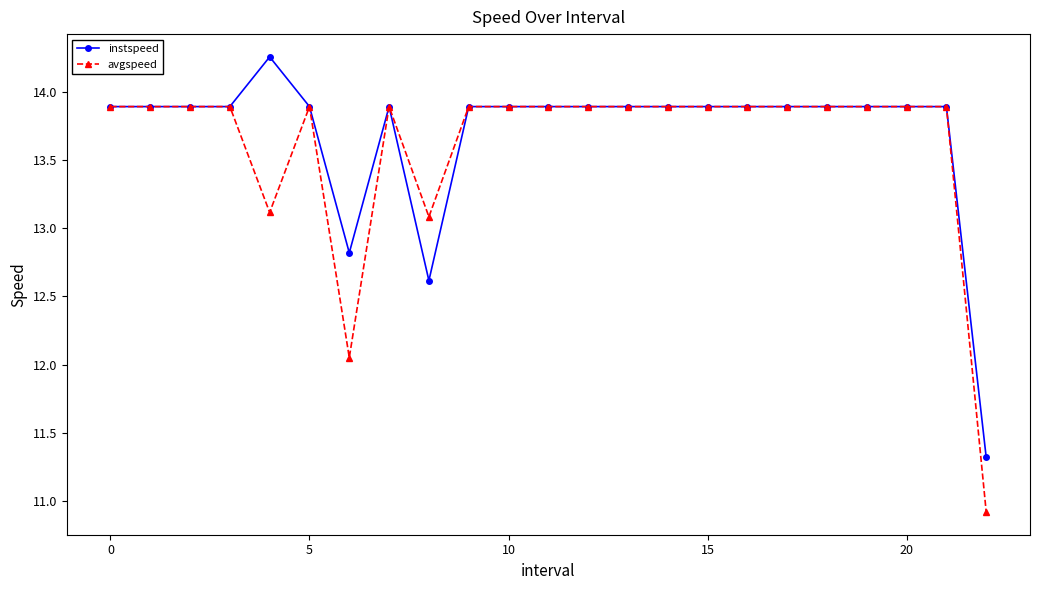

True or false: avgspeed has more than 1 interior local peaks.

True